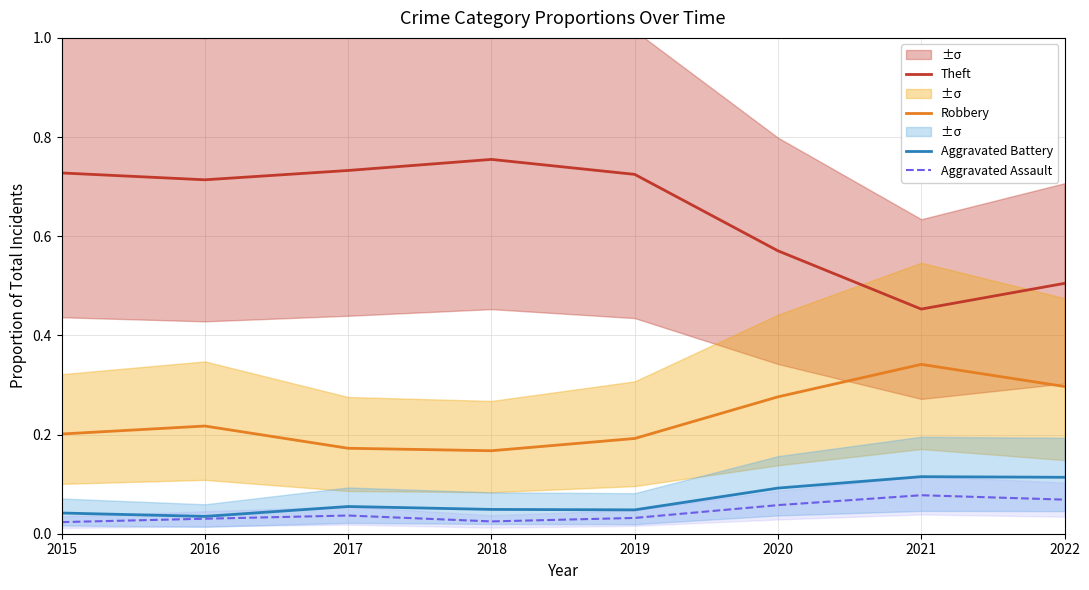

The Theft series shows 0.3 at 2020. True or false?

False